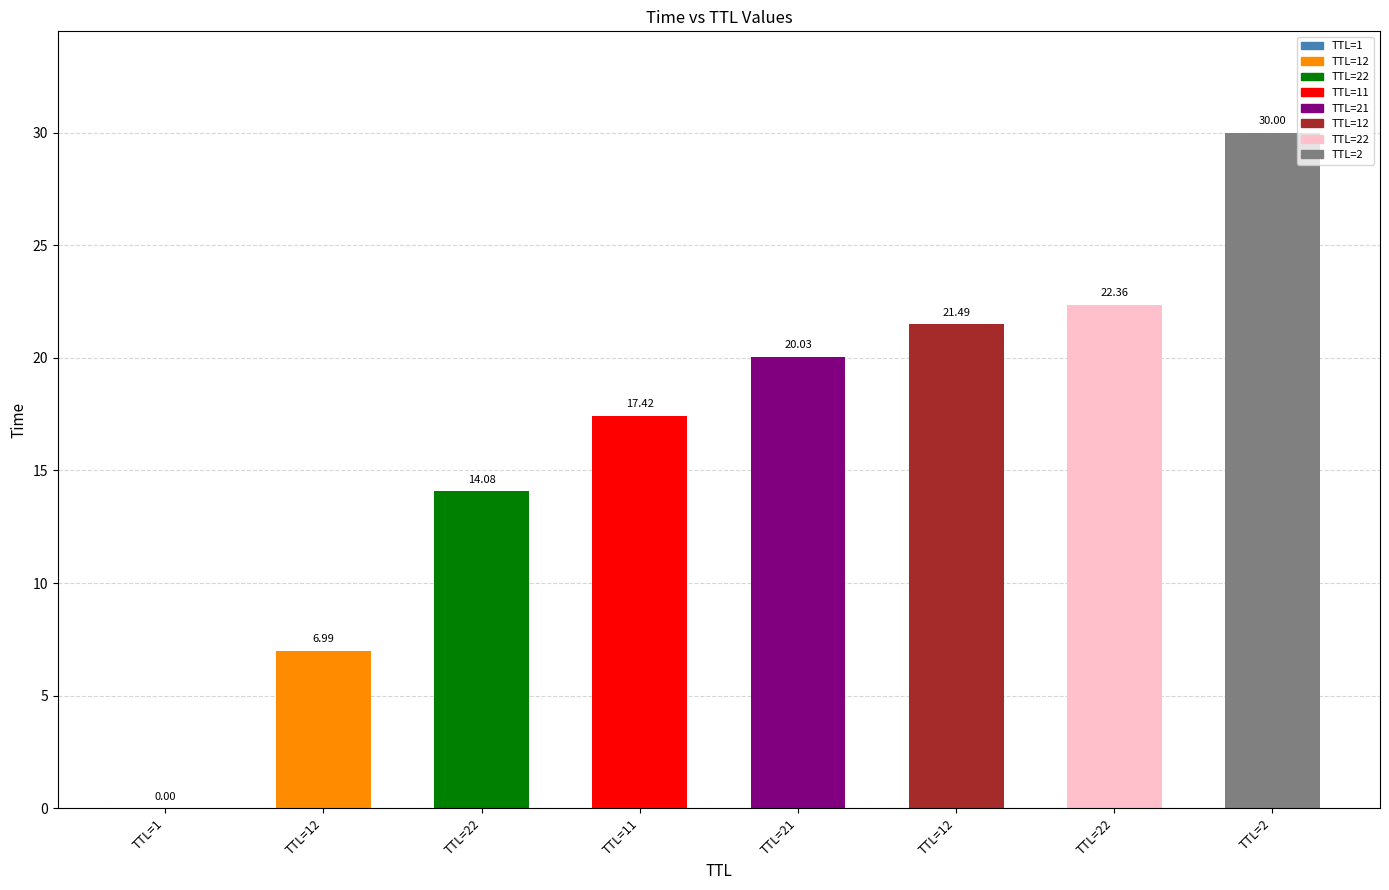

How many series are shown in this chart?

1